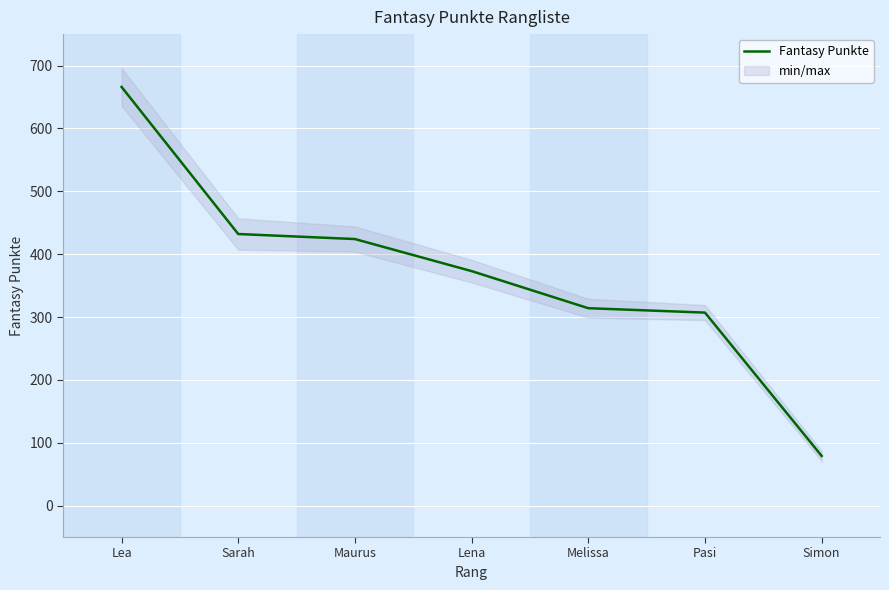

True or false: there are more than 1 points higher than both neighbors.

False